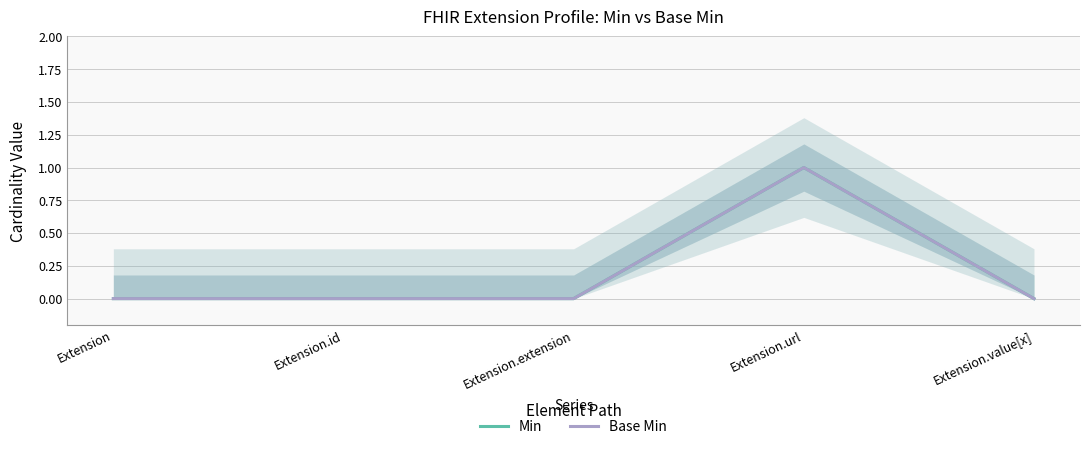

Reading right to left, transcribe all the data shown in this chart.

Min: Extension.value[x]=0	Extension.url=1	Extension.extension=0	Extension.id=0	Extension=0
Base Min: Extension.value[x]=0	Extension.url=1	Extension.extension=0	Extension.id=0	Extension=0